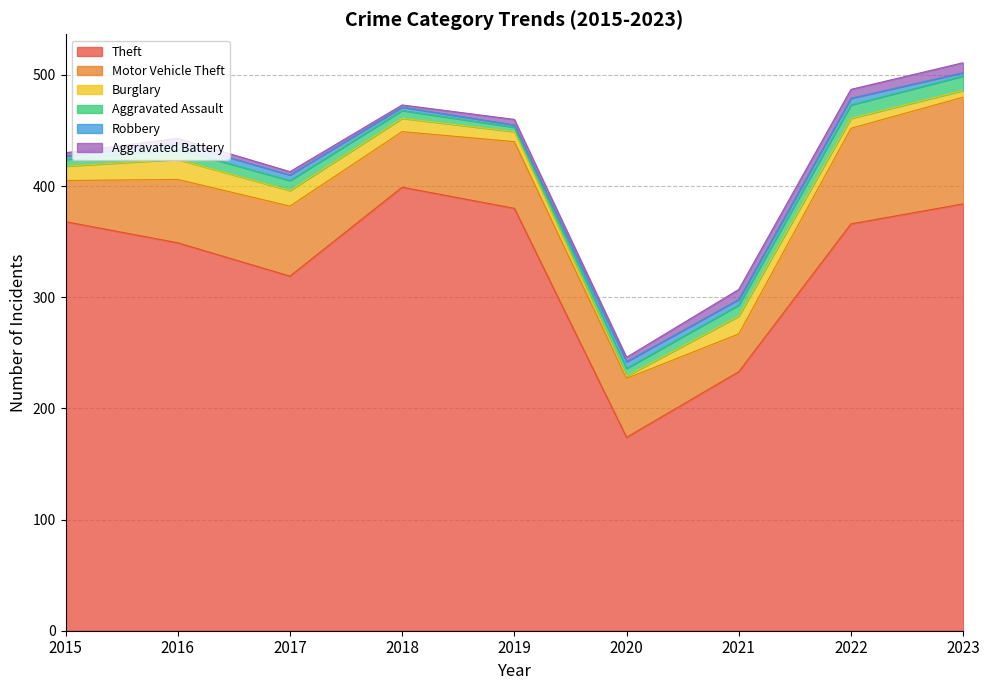

What is the greatest value displayed?

399